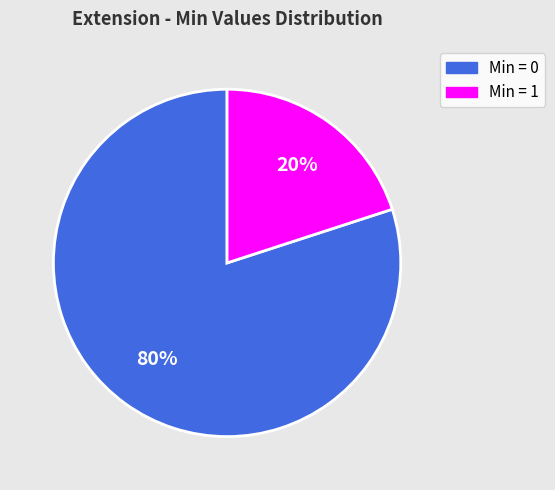

How many segments does this pie chart have?

2